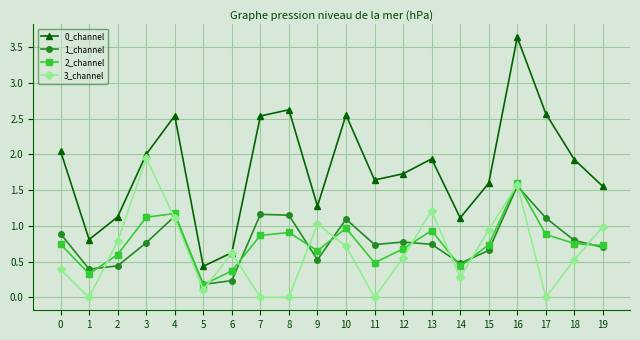

How many lines are shown in the chart?

4